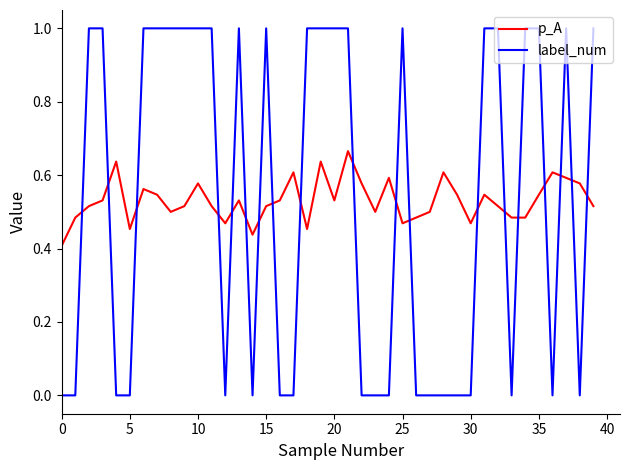

Rank the series by their maximum value, from highest to lowest.

label_num, p_A